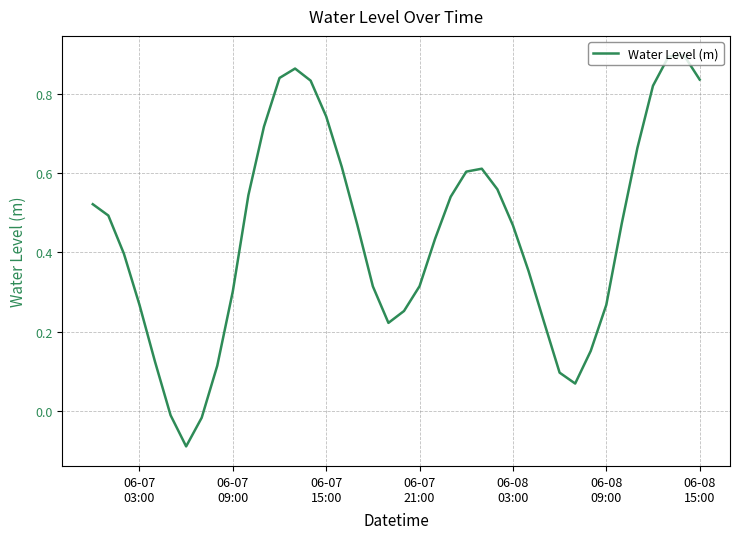

Does the chart display data point markers on the line(s)?

No